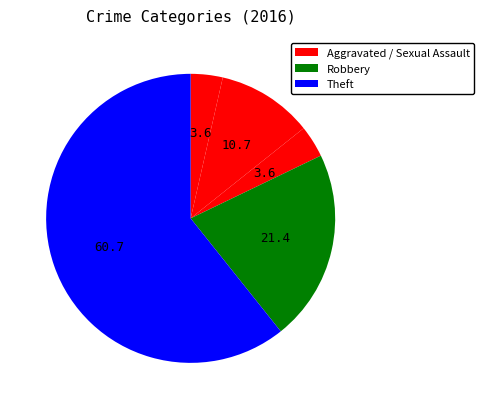

To the nearest percent, what is the difference between the largest and smallest slice percentages?

57%